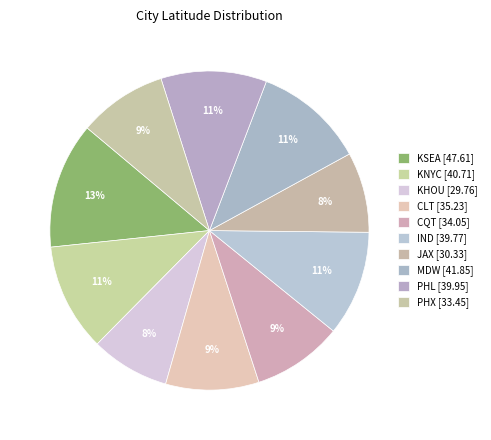

Does CQT represent more than half of the total?

No